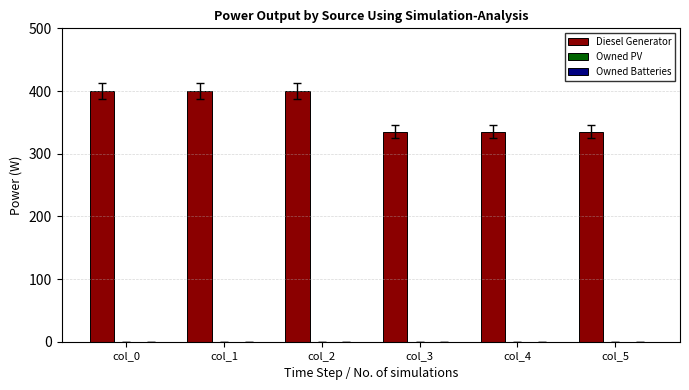

The chart shows a value of 531.1 at col_0. True or false?

False